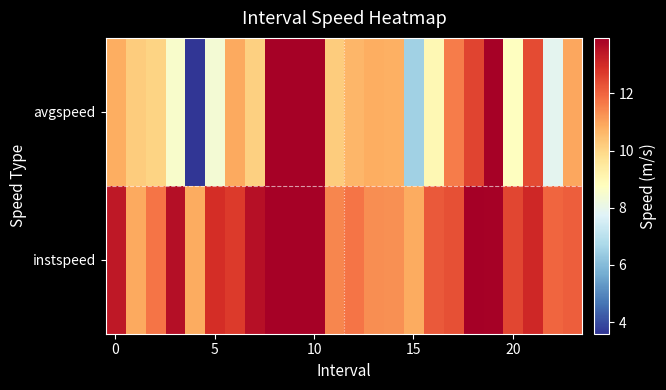

How many data points does each series have?

24